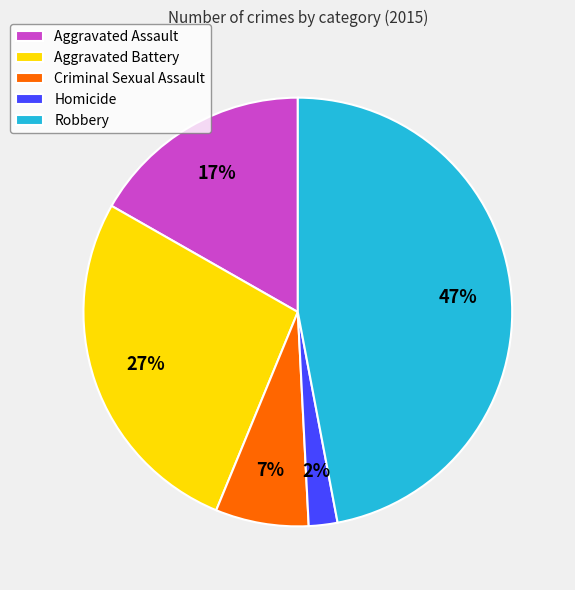

Is the sum of Aggravated Assault and Robbery greater than half?

Yes